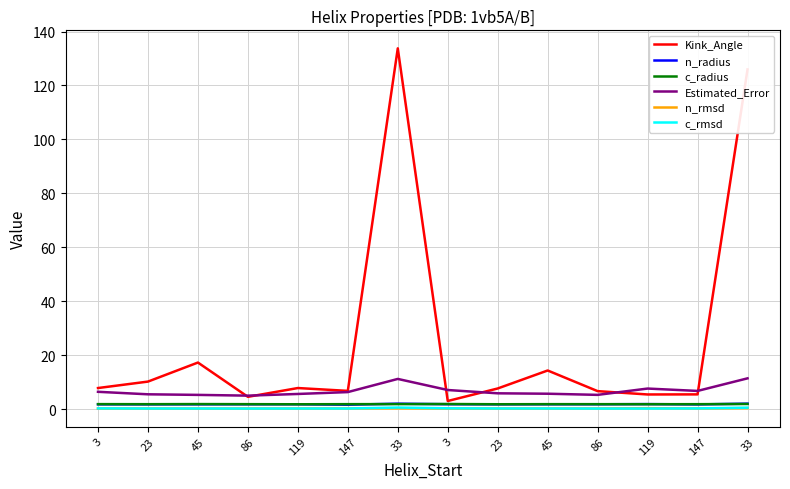

How many series are shown in this chart?

6